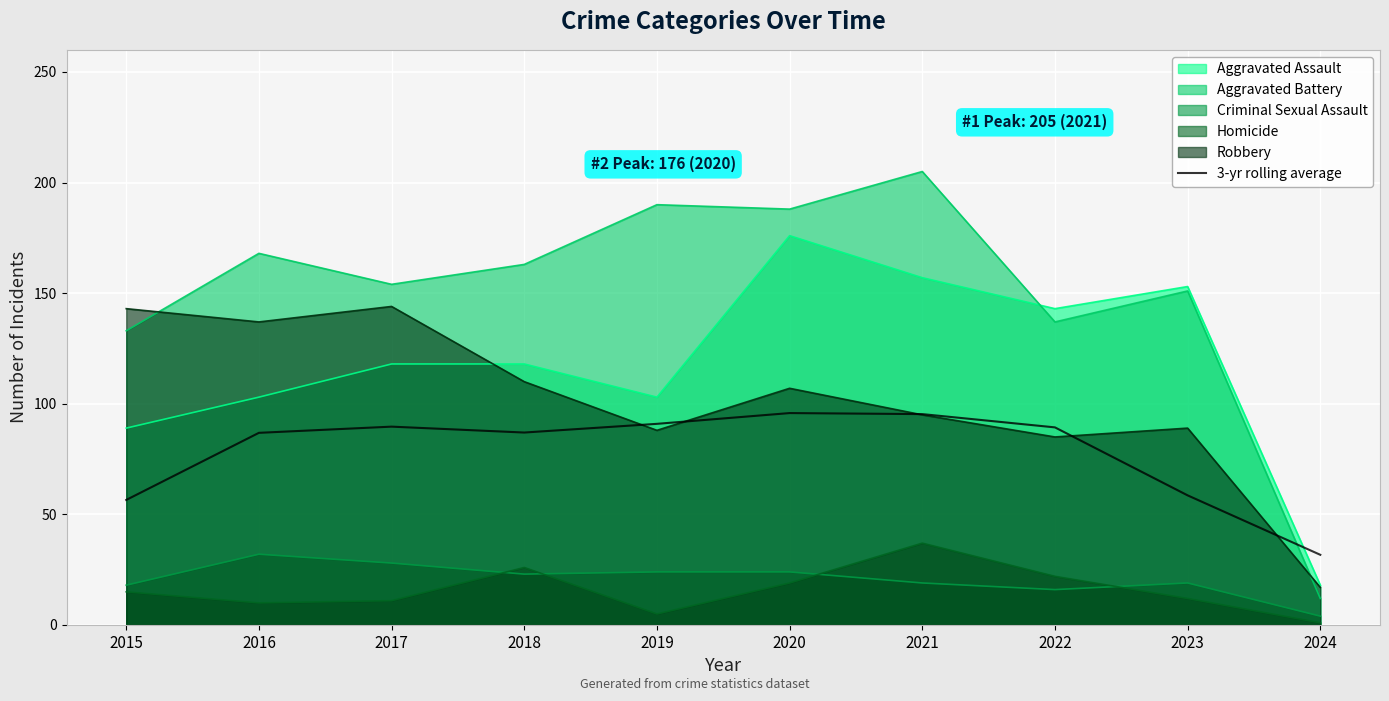

What is the smallest value displayed?

1.0